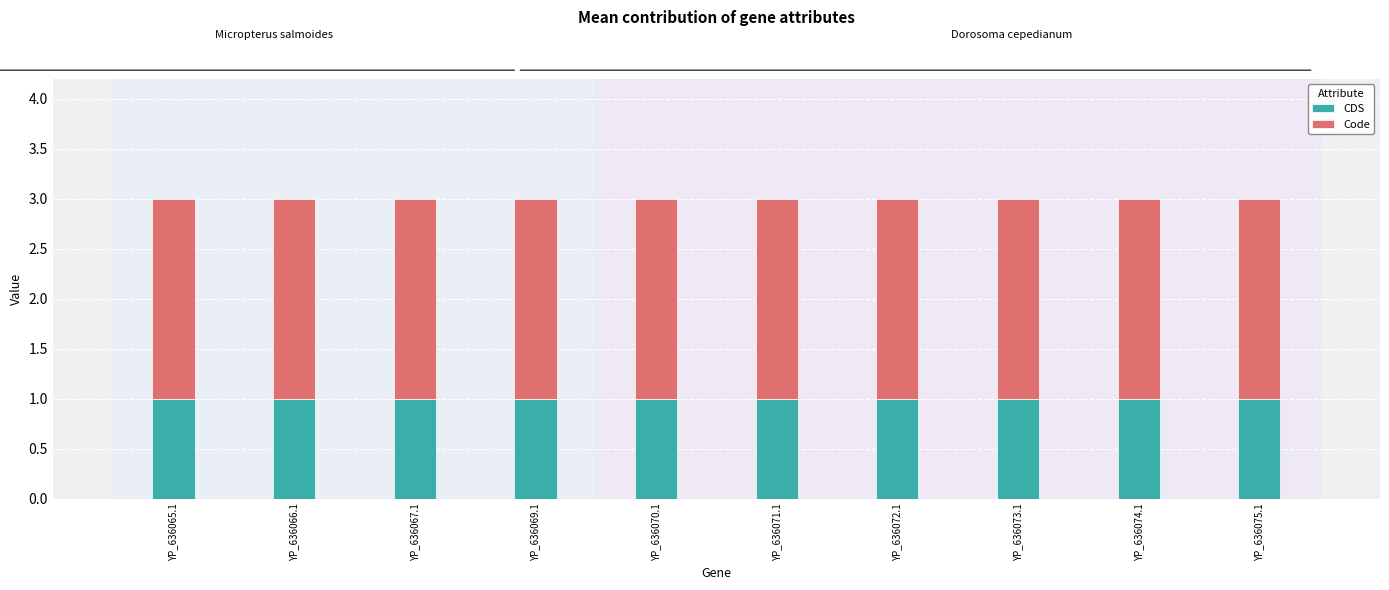

Reading left to right, what are all the values shown in this chart?

CDS: YP_636065.1=1	YP_636066.1=1	YP_636067.1=1	YP_636069.1=1	YP_636070.1=1	YP_636071.1=1	YP_636072.1=1	YP_636073.1=1	YP_636074.1=1	YP_636075.1=1
Code: YP_636065.1=2	YP_636066.1=2	YP_636067.1=2	YP_636069.1=2	YP_636070.1=2	YP_636071.1=2	YP_636072.1=2	YP_636073.1=2	YP_636074.1=2	YP_636075.1=2